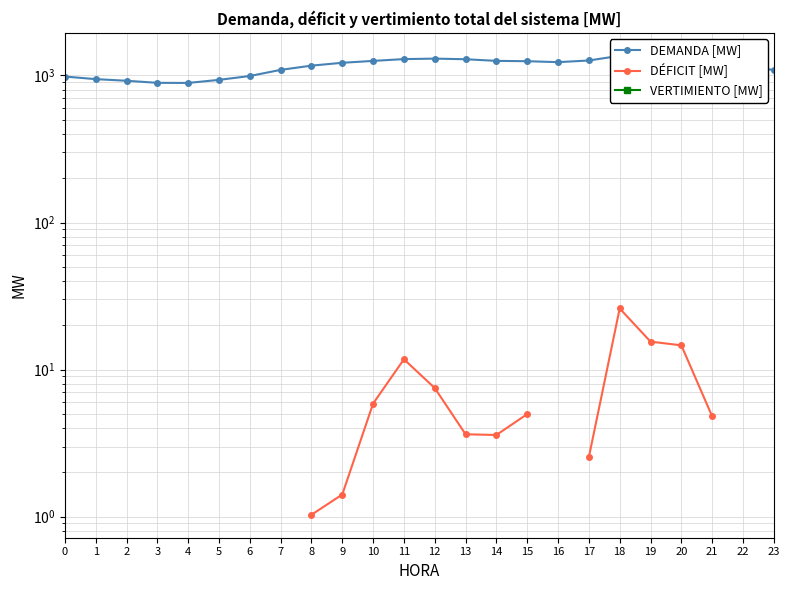

What is the sum of the DEMANDA [MW] values at 4 and 0?

1870.8